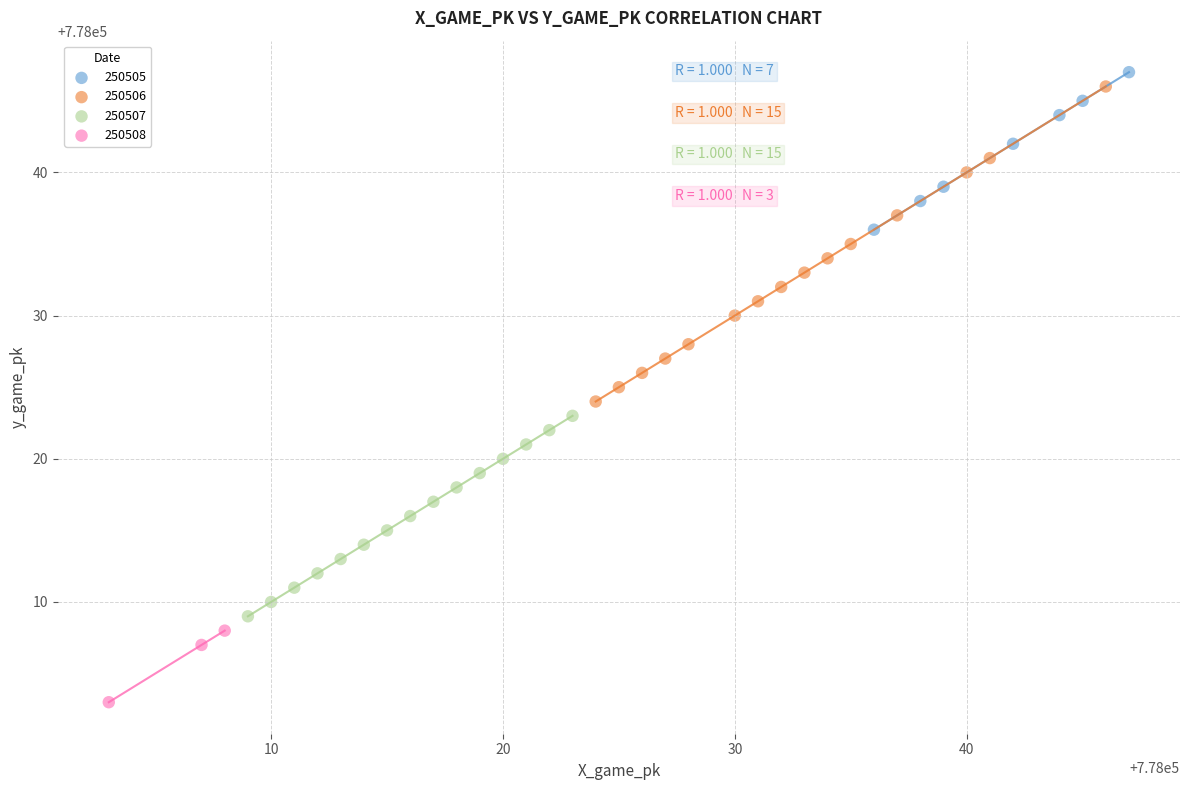

Which series reaches the minimum Y coordinate?

250508